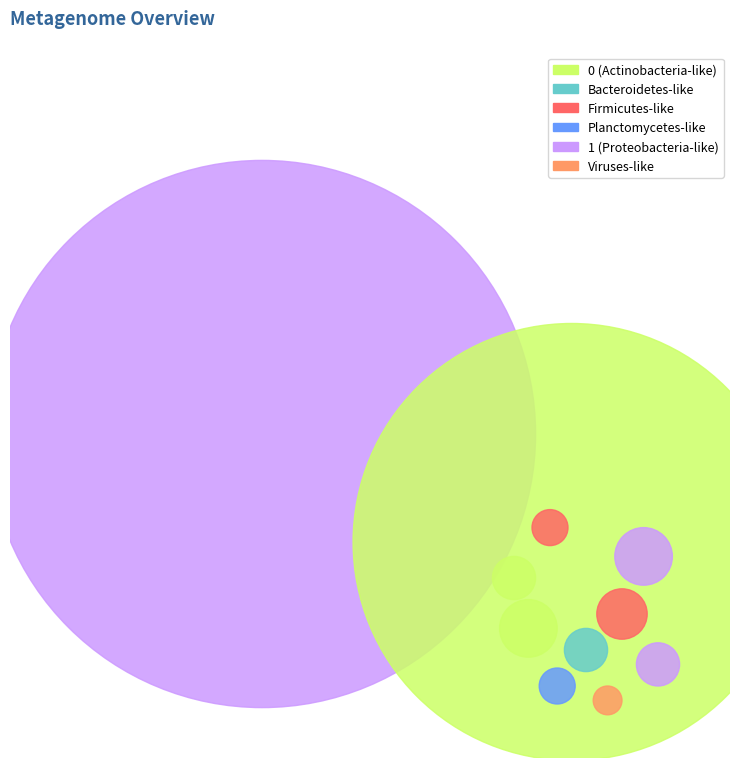

How many slices are in this pie chart?

2